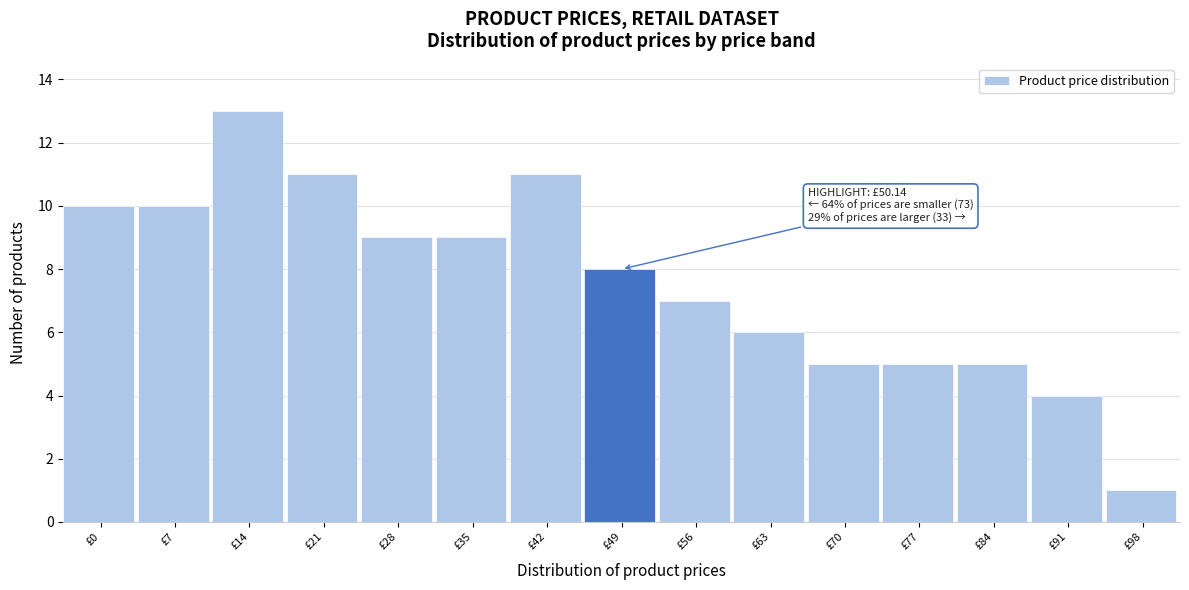

Reading left to right, list all the values displayed in this chart.

10	10	13	11	9	9	11	8	7	6	5	5	5	4	1